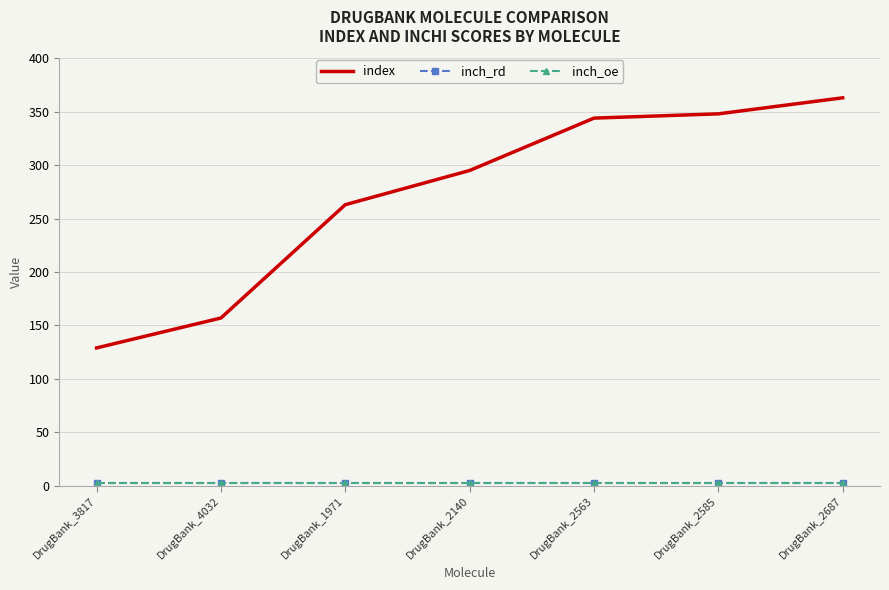

The inch_rd series shows 3 at DrugBank_2563. True or false?

True